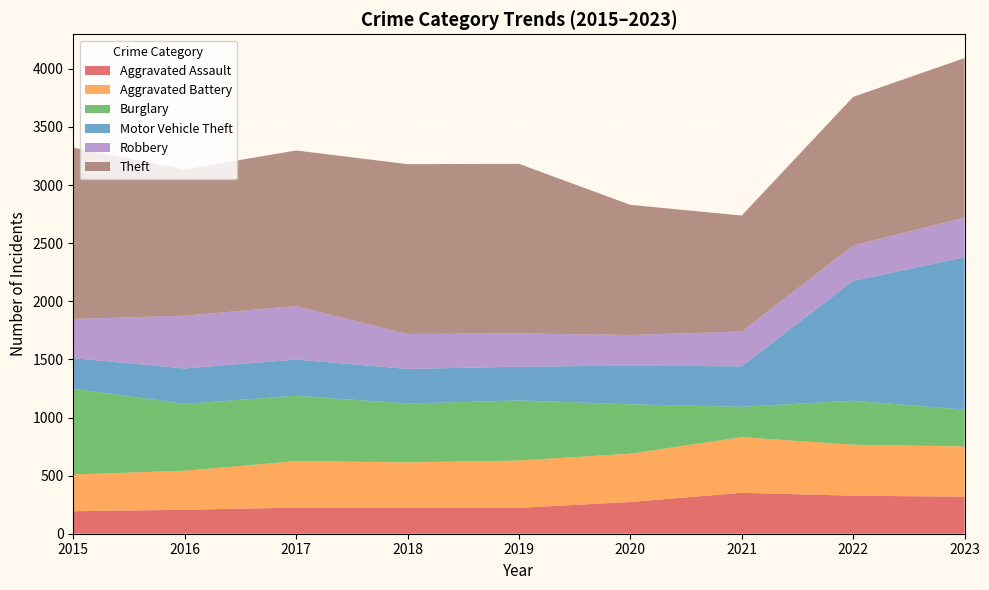

Reading left to right, transcribe all the data shown in this chart.

Aggravated Assault: 194	206	225	225	223	273	352	327	319
Aggravated Battery: 316	336	400	389	407	416	479	439	432
Burglary: 738	576	562	506	517	425	261	379	317
Motor Vehicle Theft: 263	304	312	298	290	333	348	1031	1311
Robbery: 337	454	460	301	287	263	300	304	341
Theft: 1474	1259	1339	1461	1459	1120	998	1279	1373